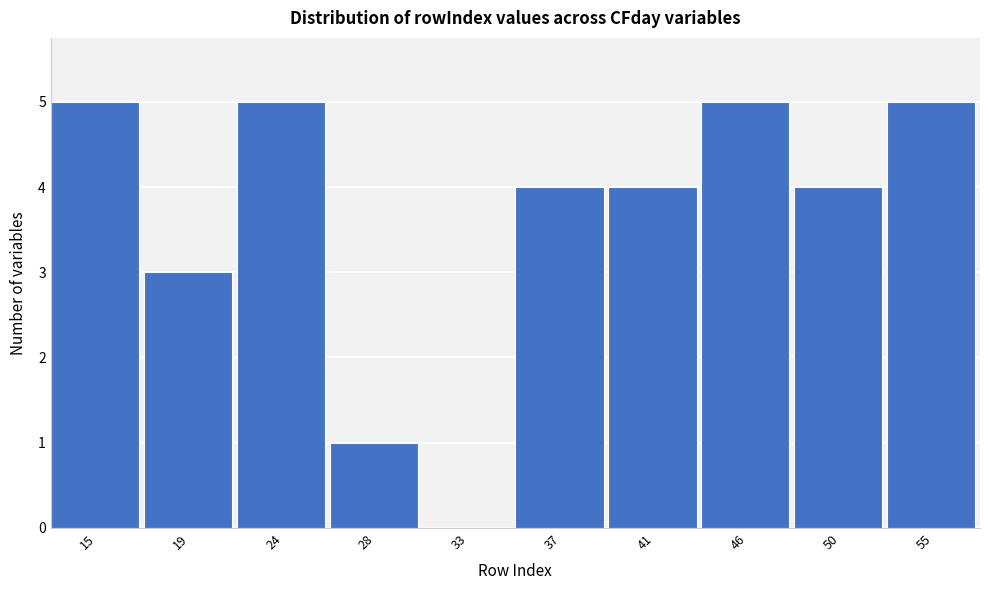

Reading left to right, list all the values displayed in this chart.

15=5	19=3	24=5	28=1	33=0	37=4	41=4	46=5	50=4	55=5